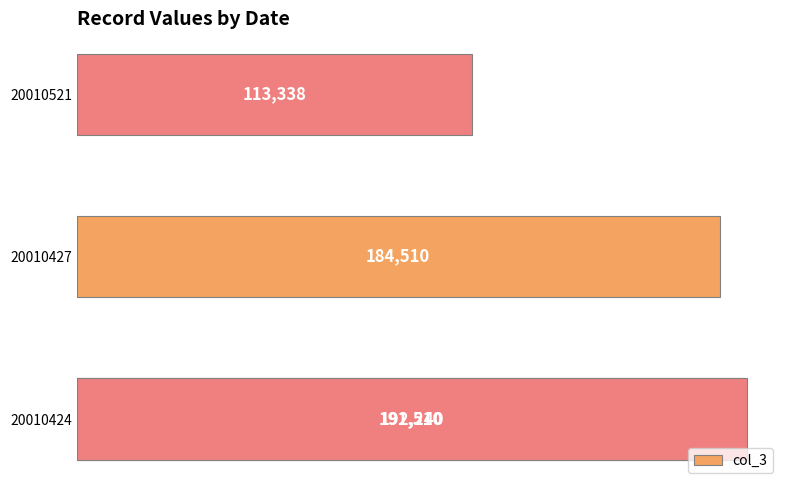

What is the smallest value displayed?

113338